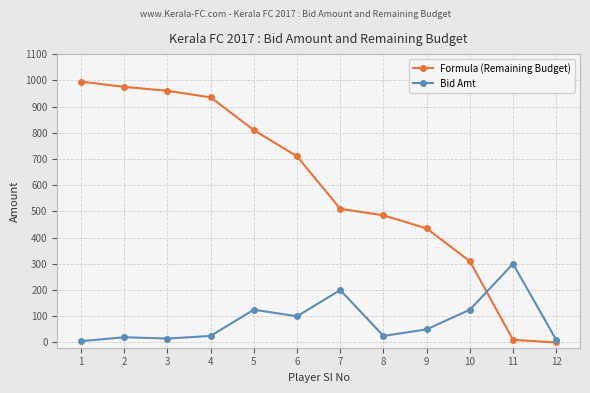

What are all the series names shown in the legend?

Formula (Remaining Budget), Bid Amt